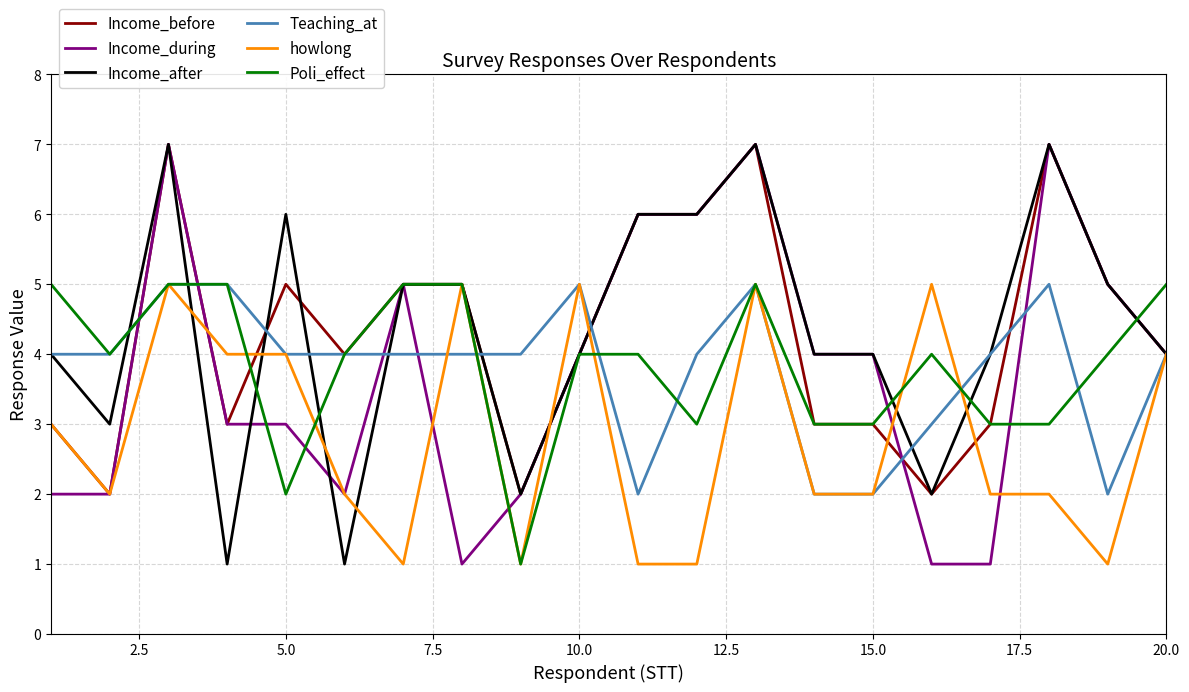

What is the greatest value displayed?

7